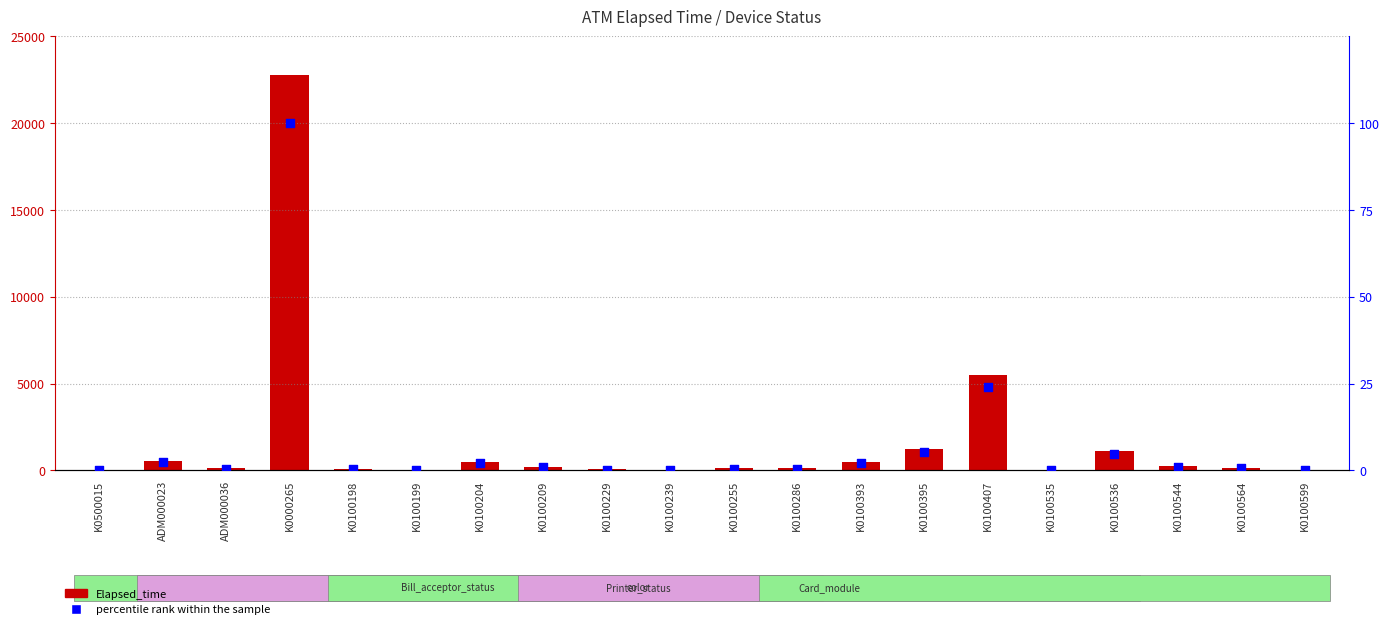

Is the value of Elapsed_time at K0100395 greater than the value of percentile rank within the sample at K0100395?

Yes